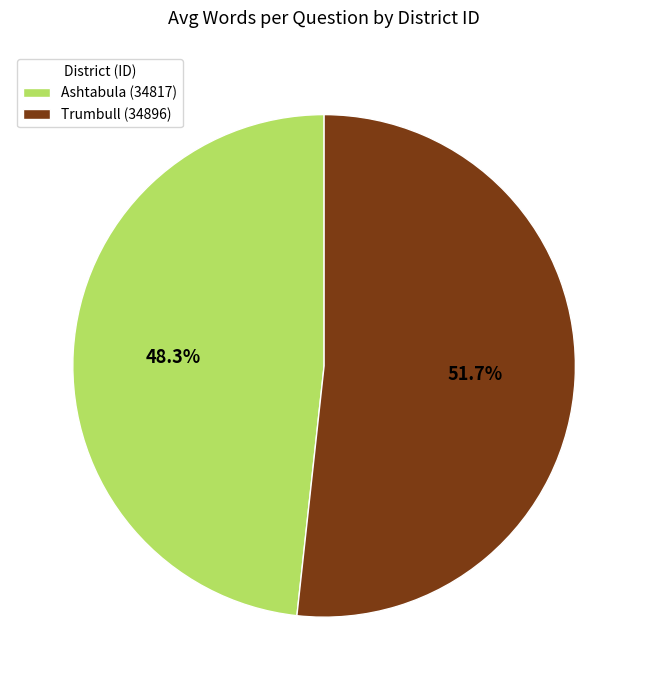

To the nearest percent, what is the difference between the largest and smallest slice percentages?

3%